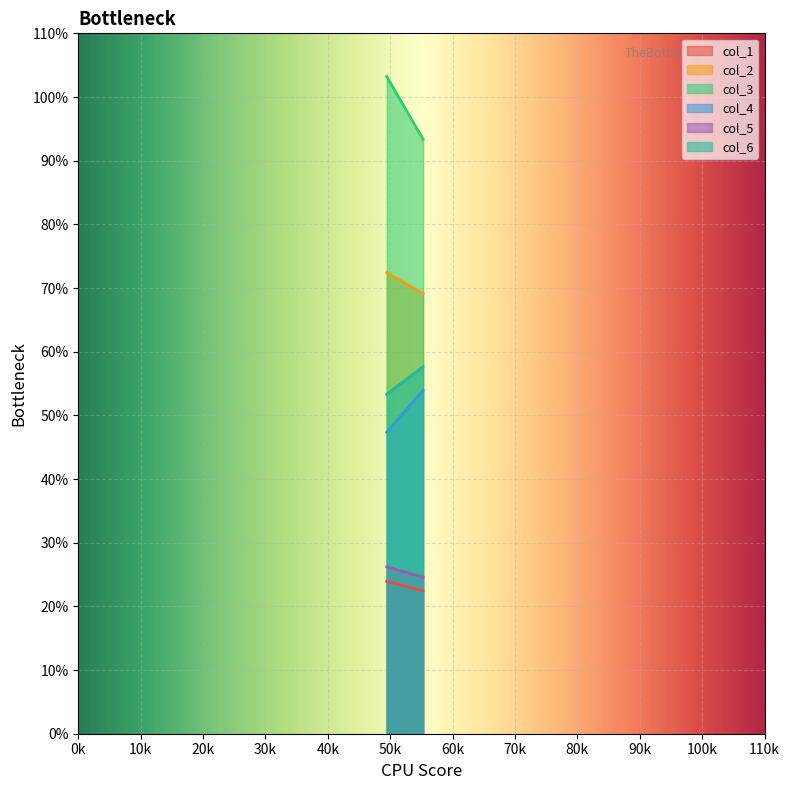

What is the difference between the maximum and minimum values in the col_2 series?

3.3